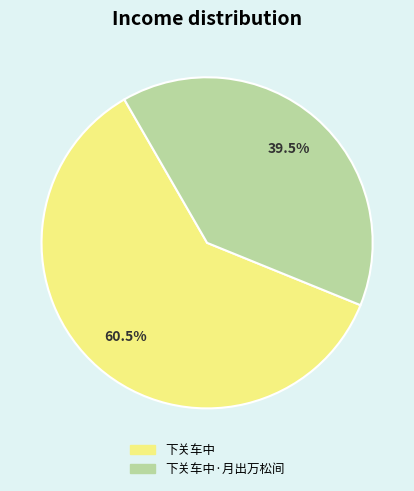

Is there a majority slice in this chart?

Yes